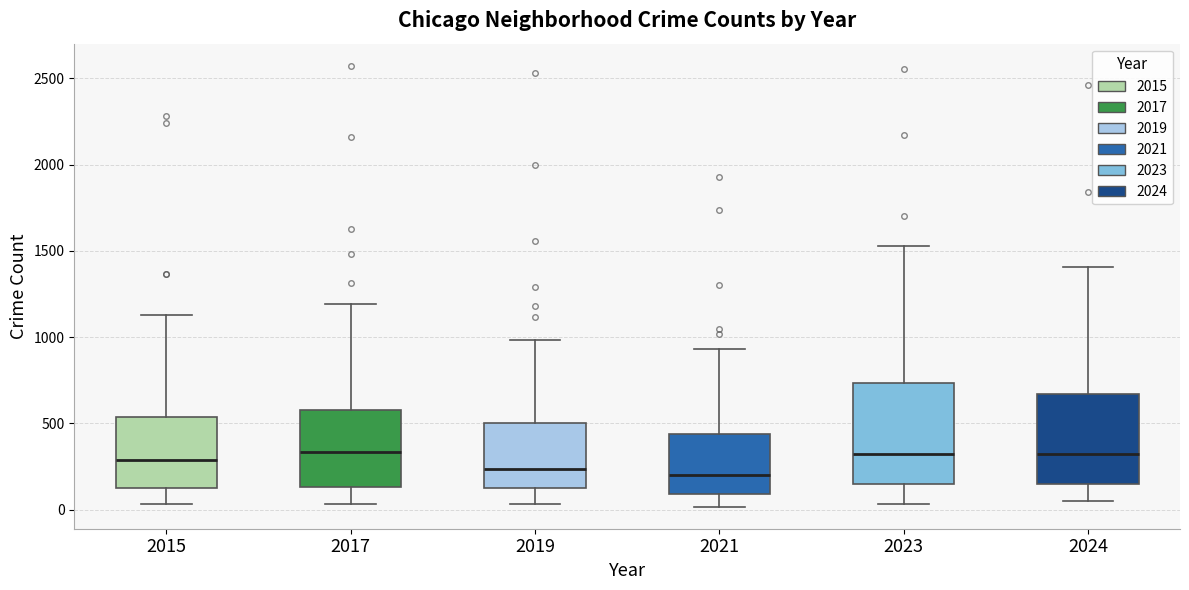

Comparing the boxes themselves (not the whiskers), which one is the tallest?

2023